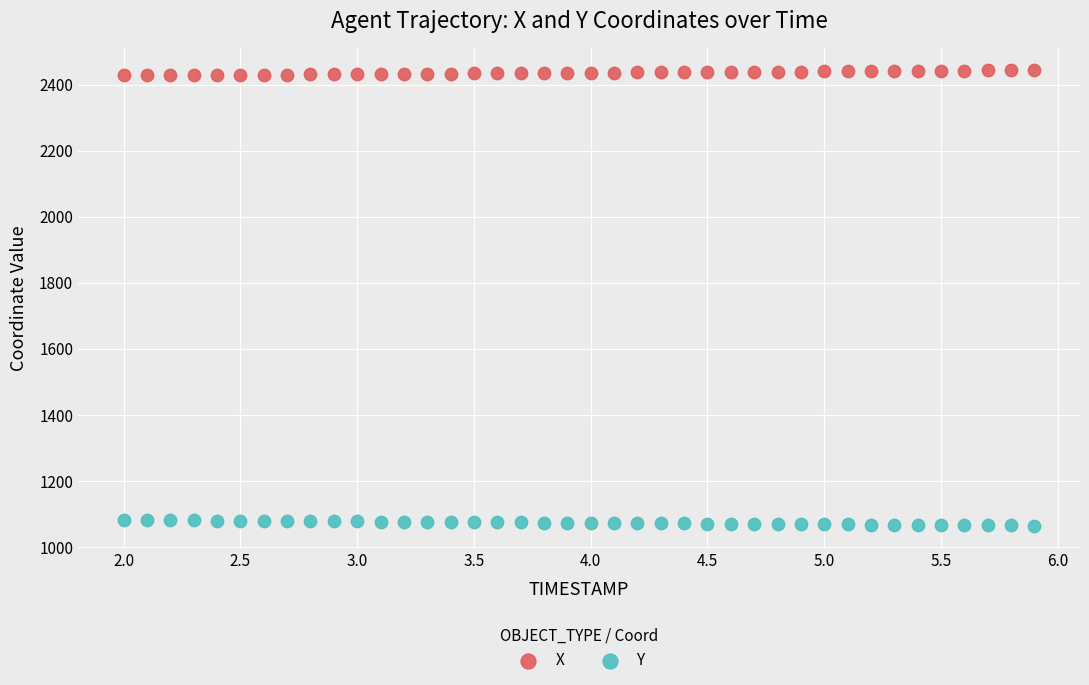

What are all the series names shown in the legend?

X, Y